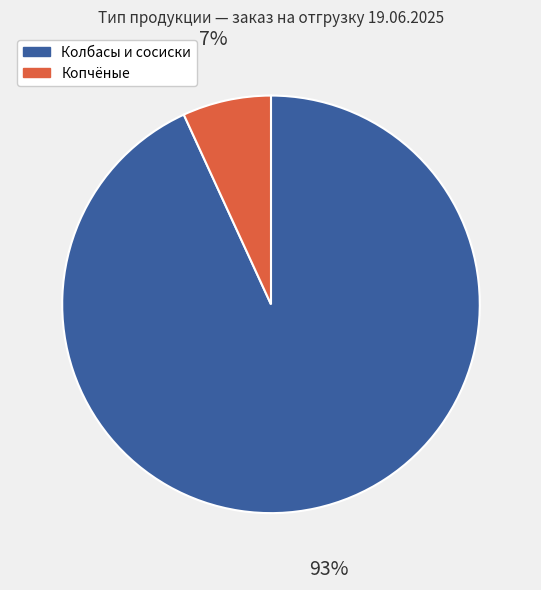

Is there a majority slice in this chart?

Yes